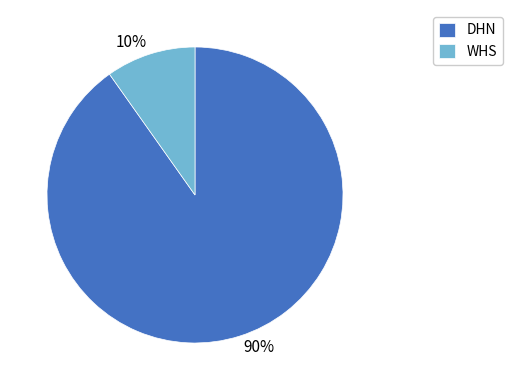

Between WHS and DHN, which is larger?

DHN